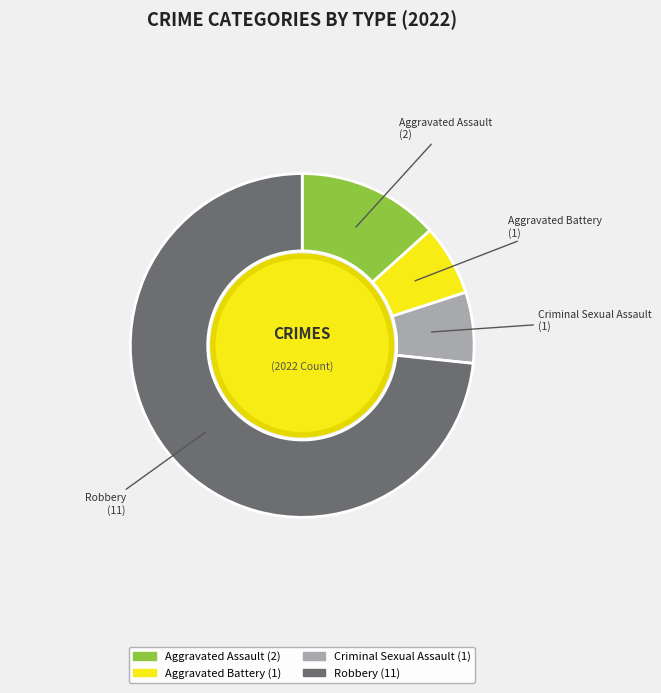

What is the largest slice in the pie chart?

Robbery